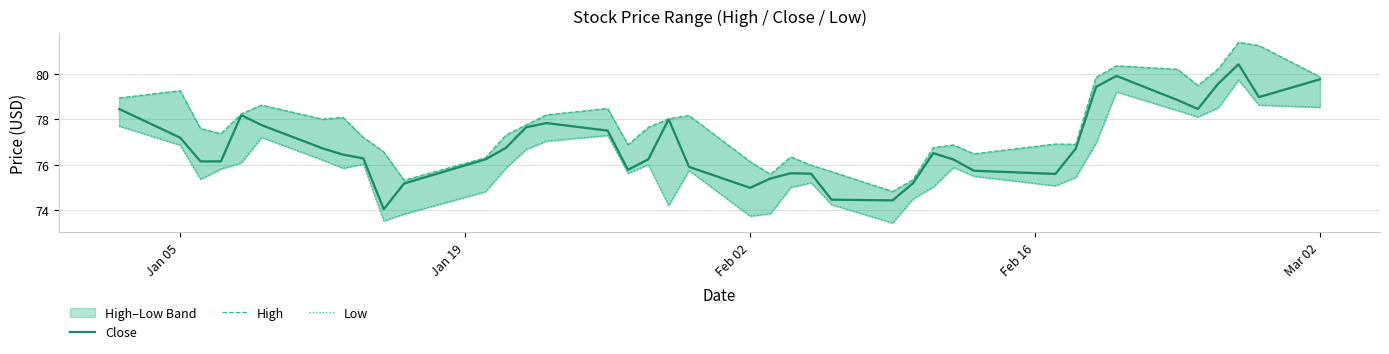

True or false: Close and Low intersect in this chart.

False